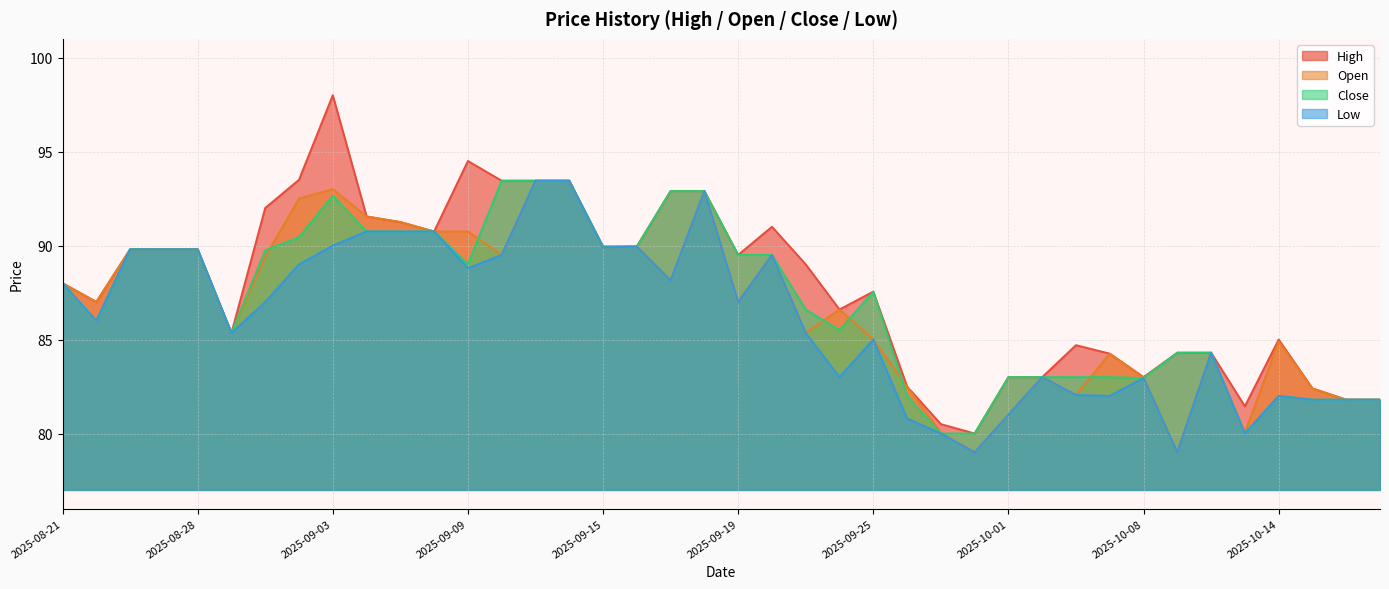

What is the sum of the Low values at 2025-09-30 and 2025-08-26?

168.8